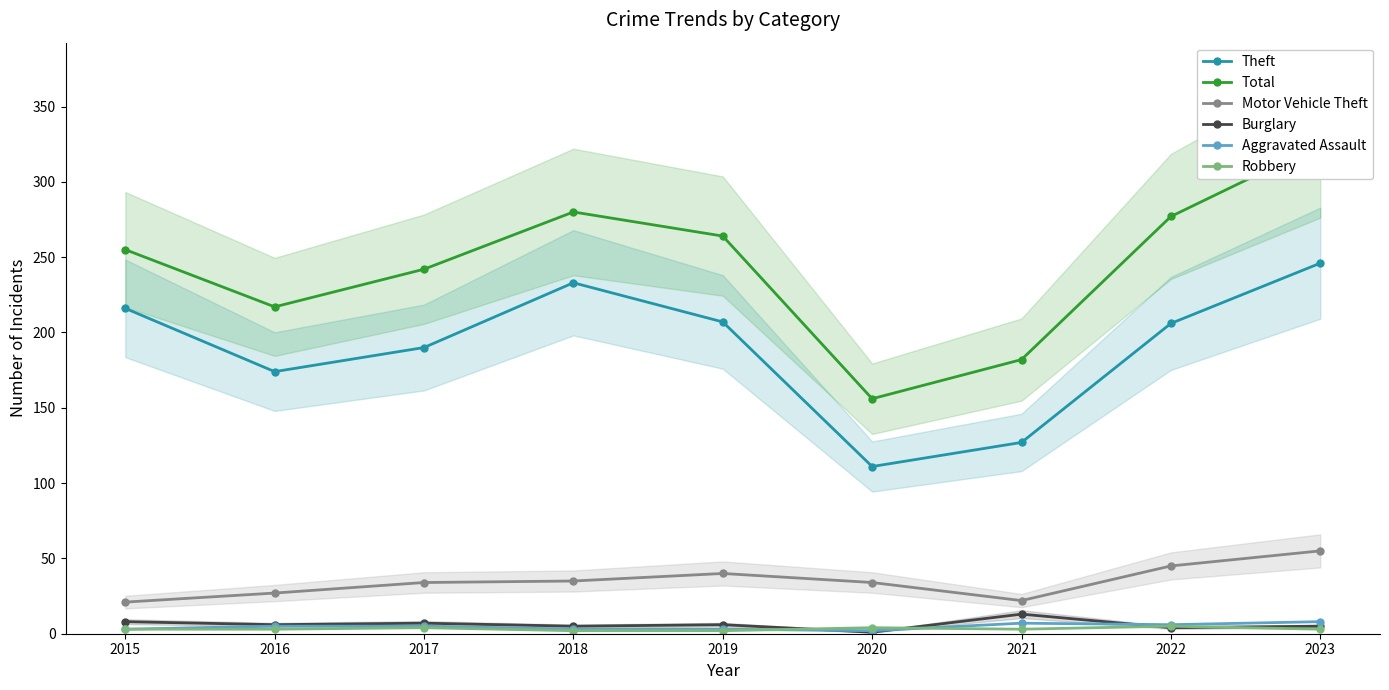

How many lines are shown in the chart?

6